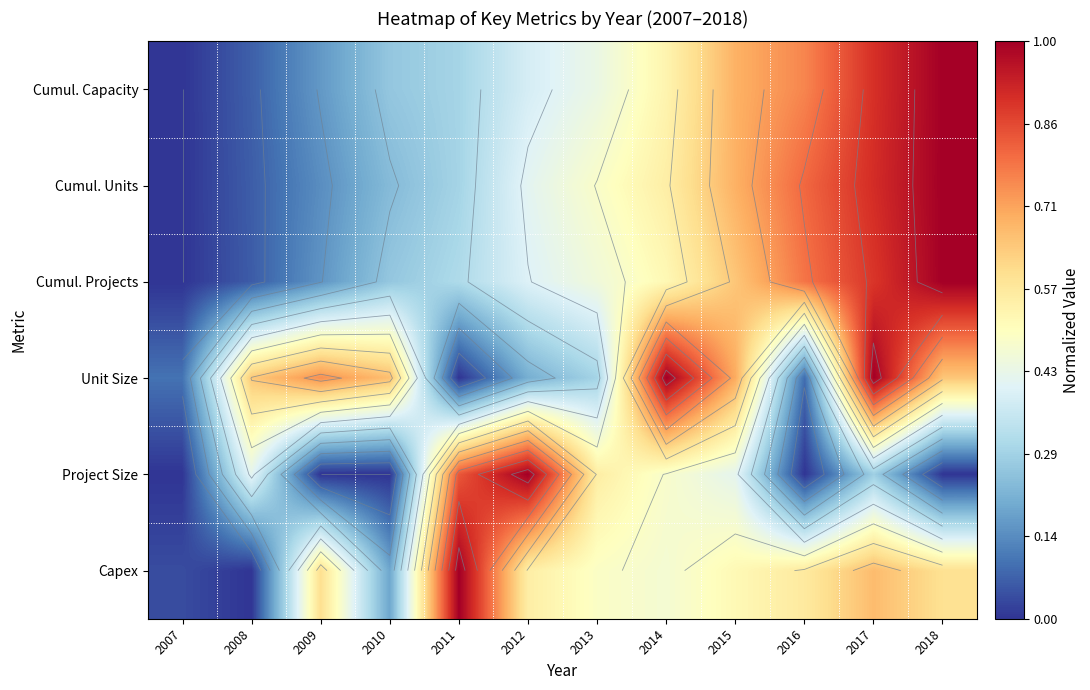

Count the number of data series in this chart.

6